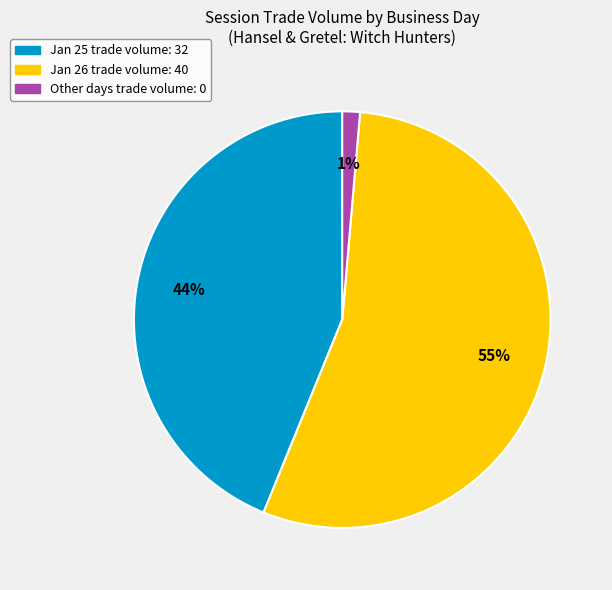

Is there a majority slice in this chart?

Yes